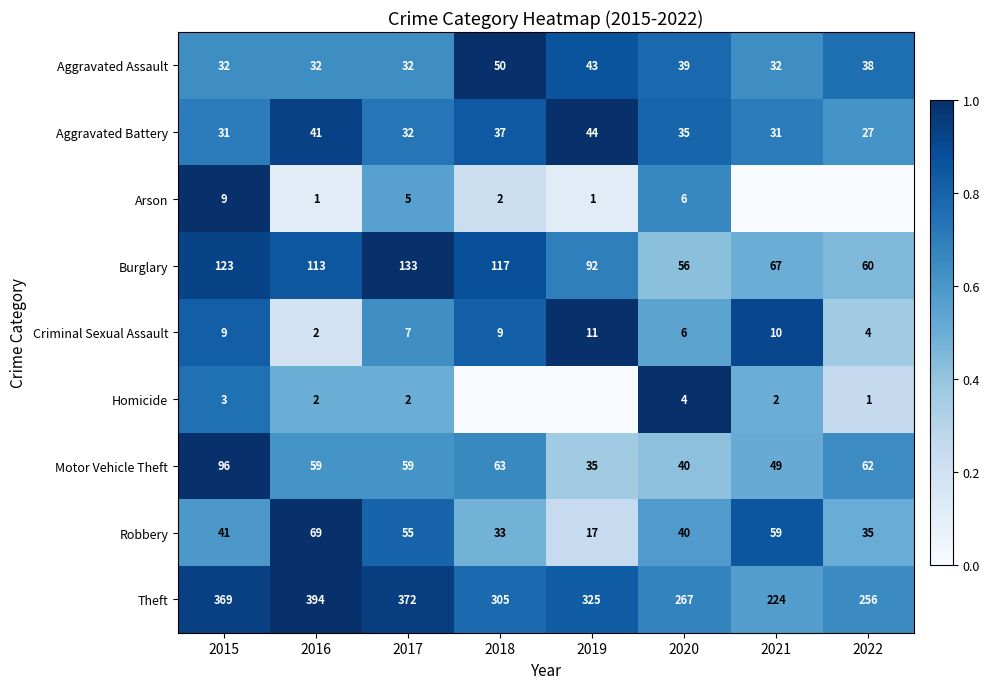

What is the difference between the maximum and minimum values in the Criminal Sexual Assault series?

9